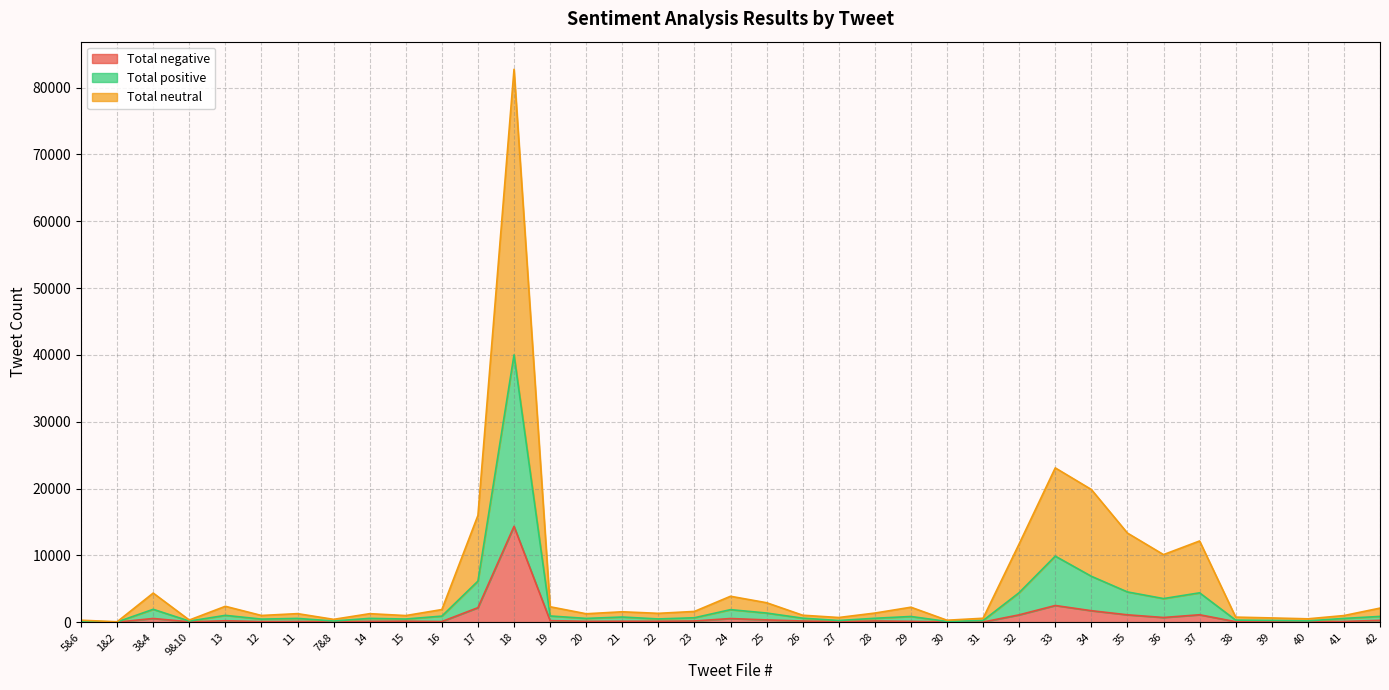

Reading left to right, list all the values displayed in this chart.

Total negative: 5&6=29	1&2=8	3&4=555	9&10=53	13=214	12=86	11=115	7&8=41	14=133	15=156	16=95	17=2173	18=14343	19=230	20=130	21=145	22=145	23=178	24=547	25=338	26=175	27=82	28=183	29=126	30=37	31=27	32=1099	33=2496	34=1717	35=1102	36=702	37=1111	38=73	39=74	40=64	41=112	42=274
Total positive: 5&6=147	1&2=31	3&4=1926	9&10=161	13=1021	12=460	11=562	7&8=177	14=568	15=472	16=908	17=6145	18=39999	19=931	20=563	21=770	22=483	23=663	24=1875	25=1368	26=600	27=249	28=583	29=853	30=106	31=247	32=4421	33=9884	34=6869	35=4526	36=3532	37=4393	38=309	39=263	40=192	41=561	42=862
Total neutral: 5&6=294	1&2=61	3&4=4355	9&10=320	13=2377	12=1003	11=1279	7&8=423	14=1272	15=990	16=1889	17=15981	18=82738	19=2308	20=1259	21=1556	22=1323	23=1609	24=3879	25=2911	26=1040	27=700	28=1364	29=2240	30=292	31=587	32=11728	33=23089	34=19856	35=13336	36=10112	37=12152	38=759	39=635	40=502	41=990	42=2105